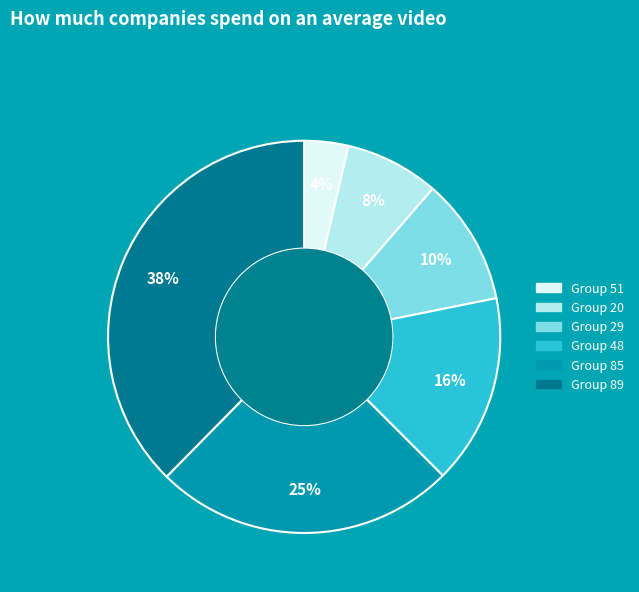

To the nearest percent, what is the difference between the largest and smallest slice percentages?

34%